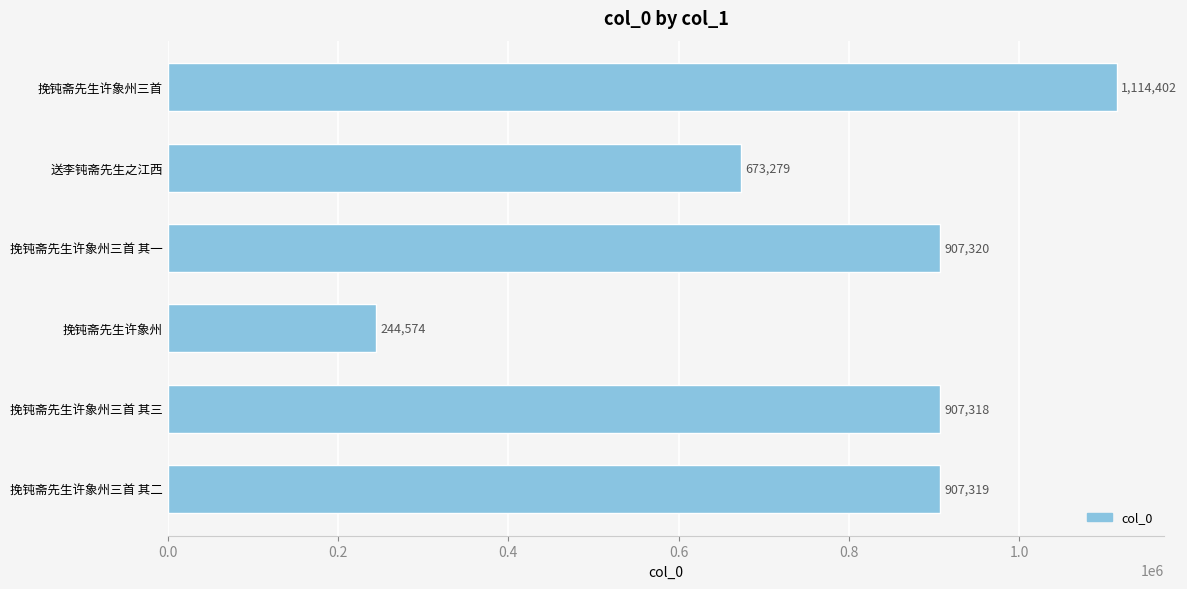

Approximately how many times larger is the value at 挽钝斋先生许象州三首 其二 compared to 挽钝斋先生许象州三首?

0.8